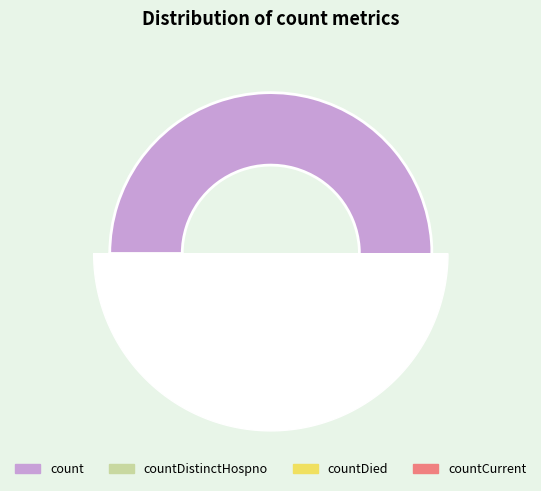

What is the ratio of the value at countDied to the value at count?

0.3